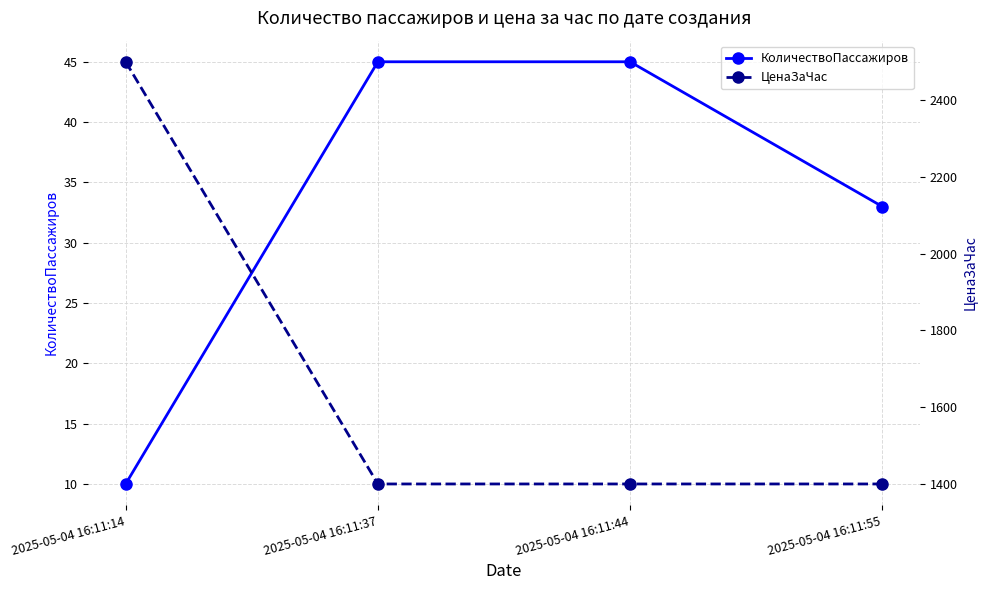

Reading left to right, transcribe all the data shown in this chart.

КоличествоПассажиров: 10	45	45	33
ЦенаЗаЧас: 2500	1400	1400	1400